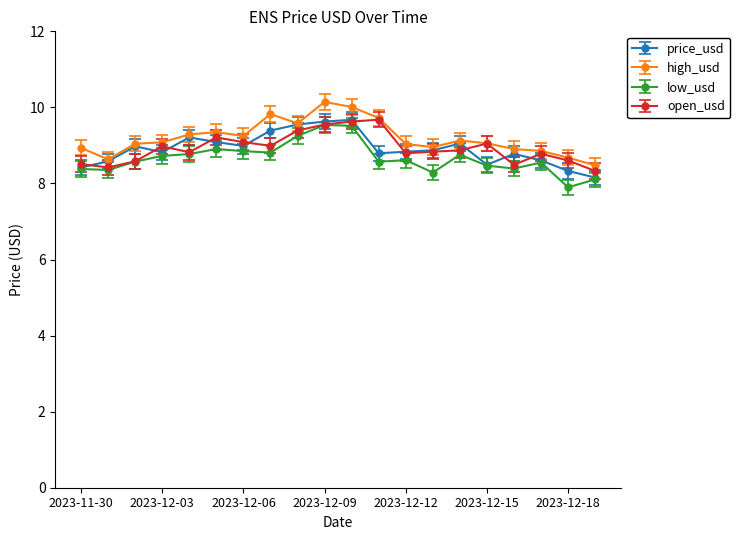

What is the lowest value of the high_usd series?

8.5